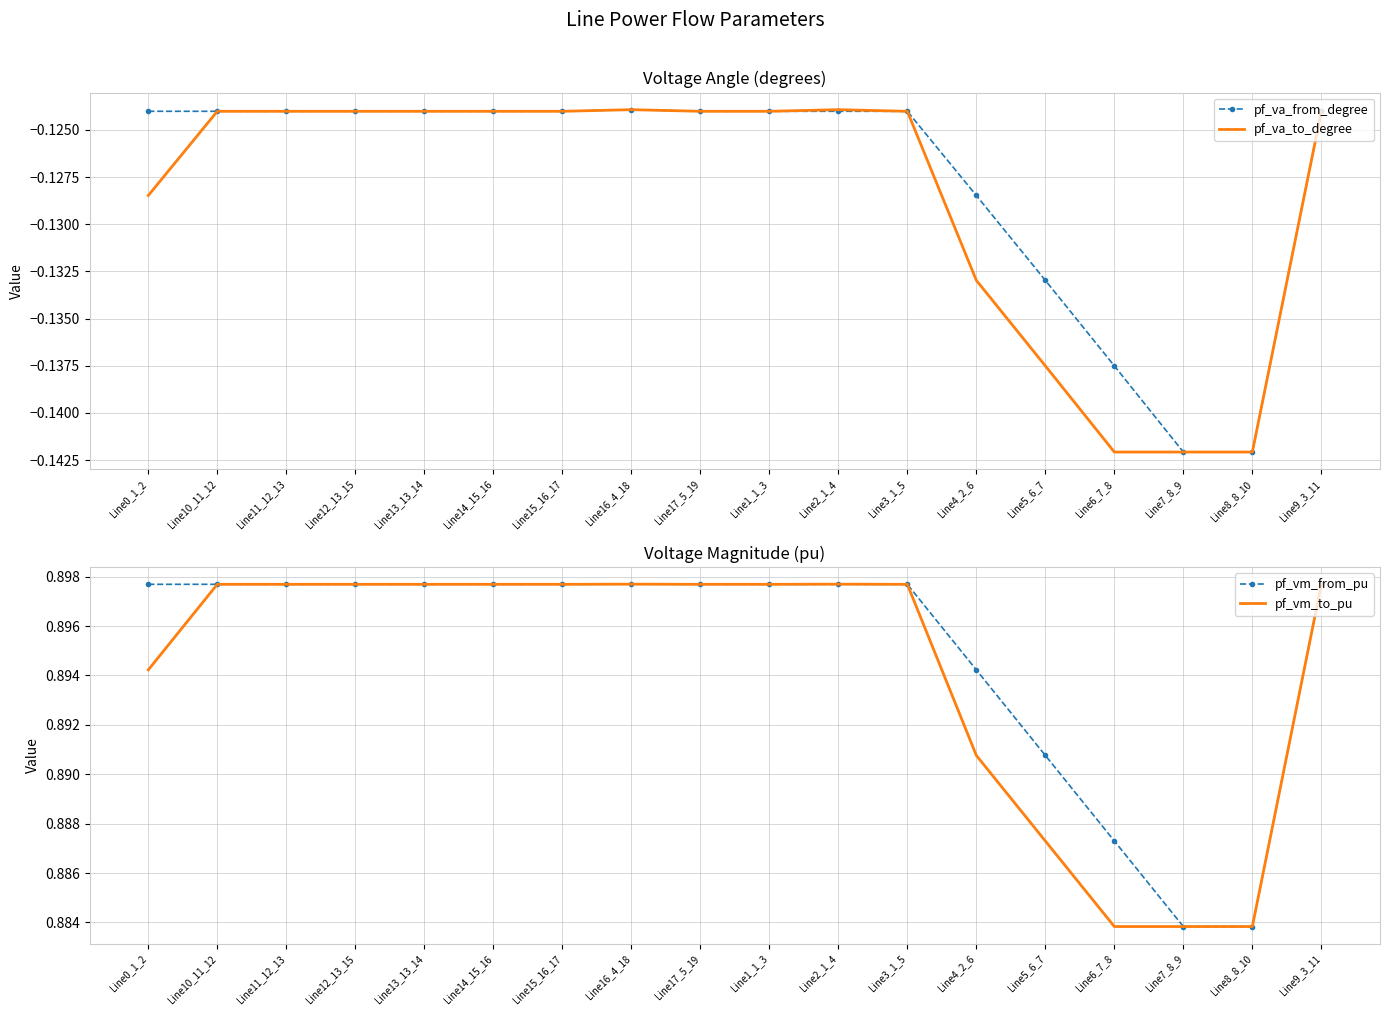

What are all the series names shown in the legend?

pf_va_from_degree, pf_va_to_degree, pf_vm_from_pu, pf_vm_to_pu